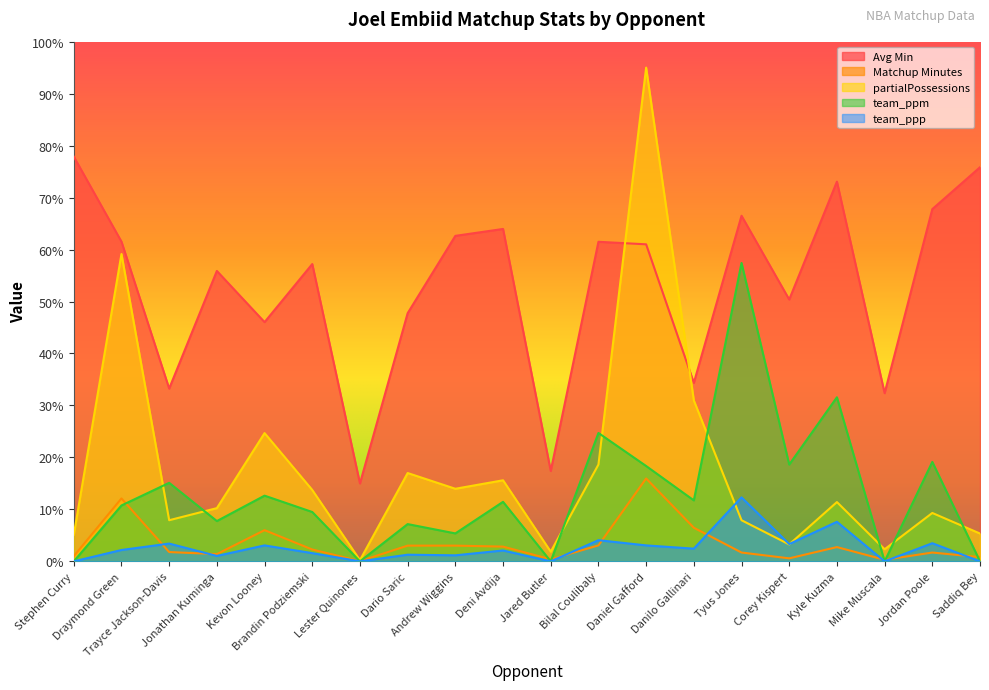

How many lines are shown in the chart?

5